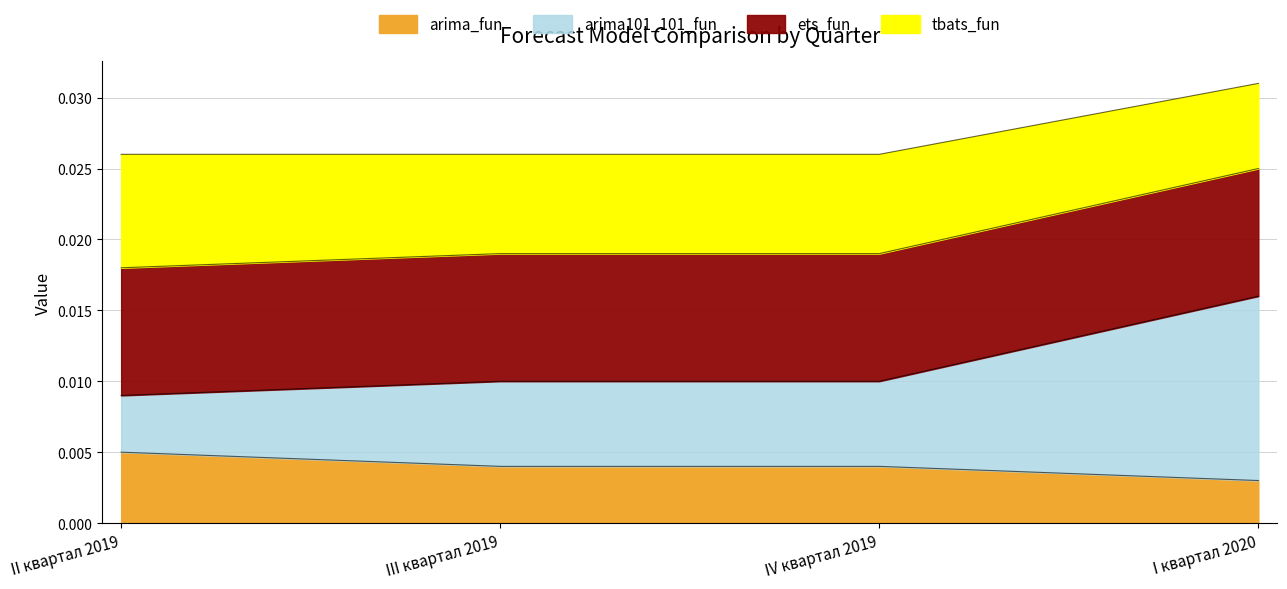

What is the label of the 1st point from the right?

I квартал 2020